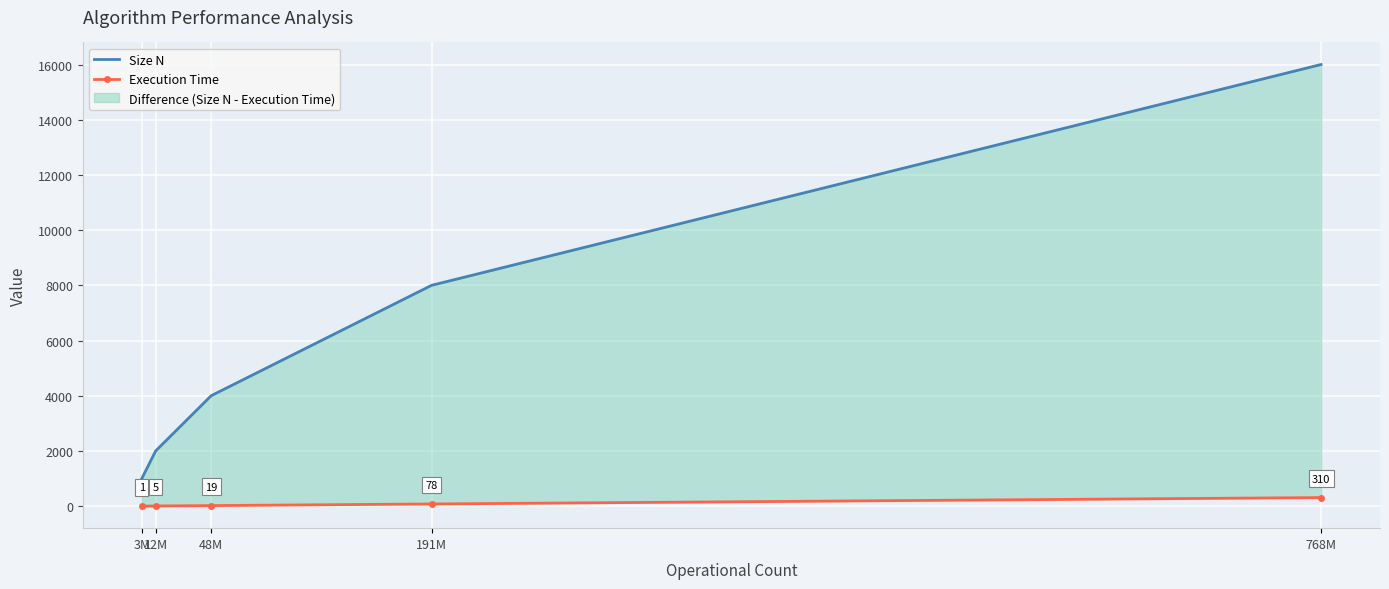

What is the spread (max minus min) of values at 768M?

15690